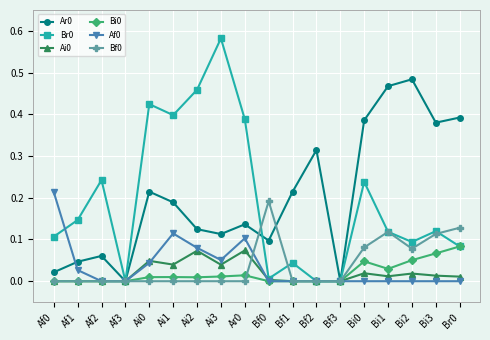

True or false: Br0 has more than 1 points higher than both neighbors.

True